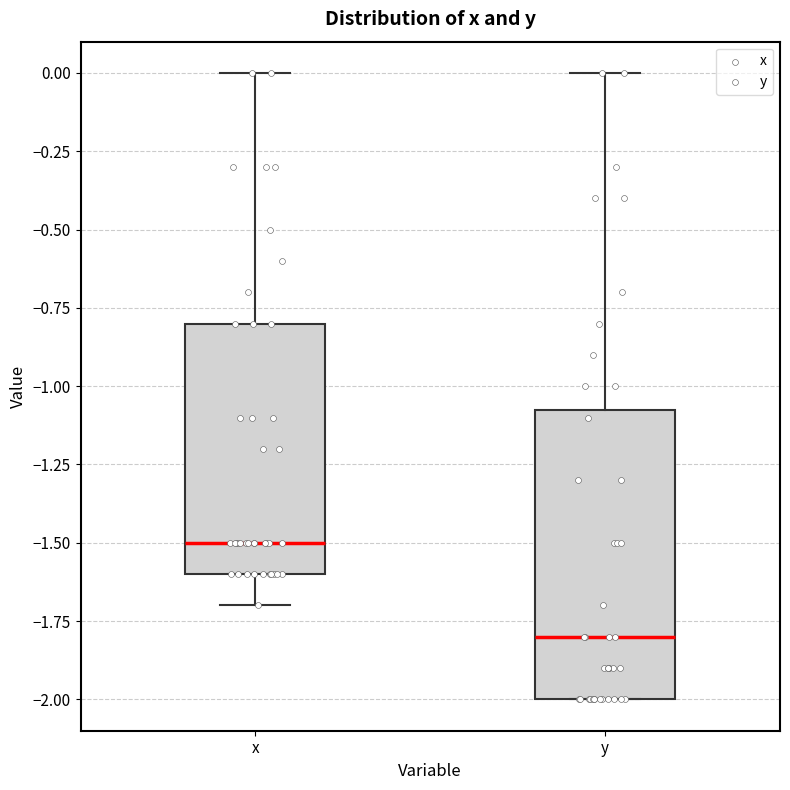

Reading left to right, read every box against the y-axis: the position of its median line, the range the box covers, and the ends of its whiskers. The values are not printed on the chart, so give them approximately, as read against the axis.

x: median -1.50, box -1.60 to -0.80, whiskers -1.70 to 0.00
y: median -1.80, box -2.00 to -1.05, whiskers -2.00 to 0.00